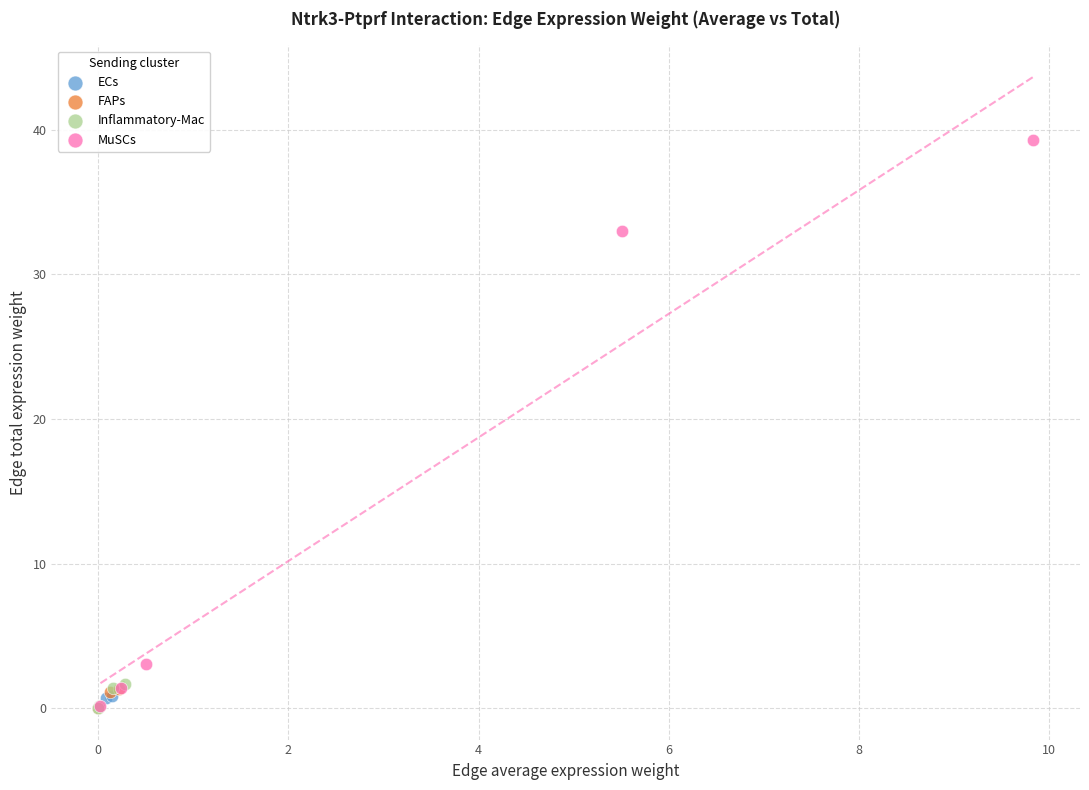

Which series has the largest Y range (max minus min)?

MuSCs